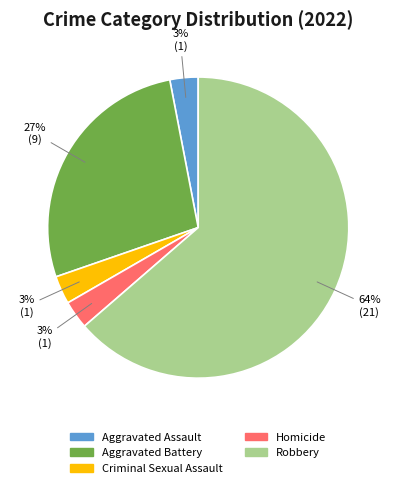

How many segments does this pie chart have?

5